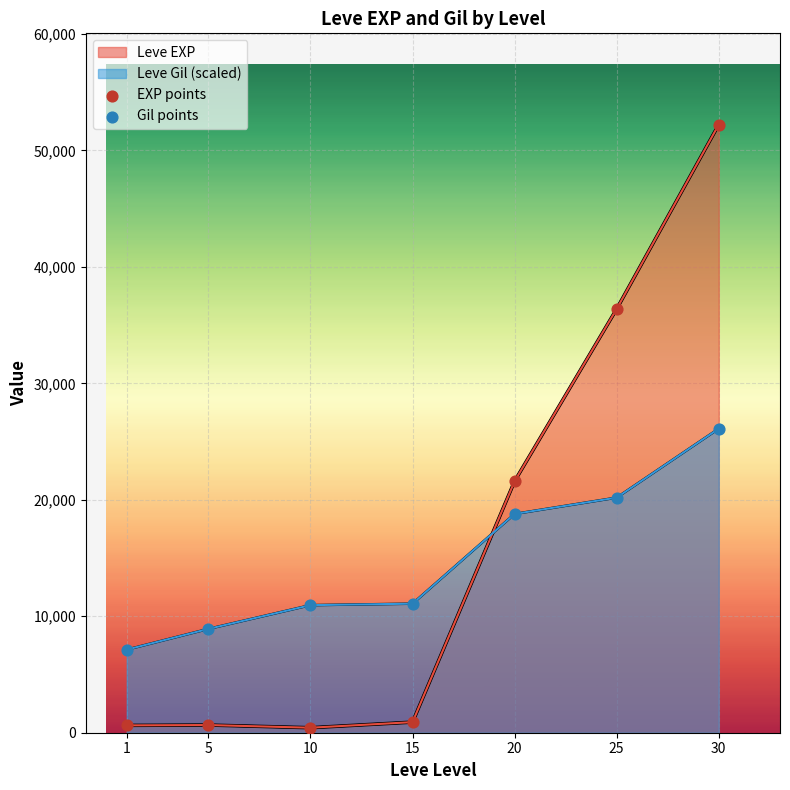

Which series has the largest total across all categories?

EXP points